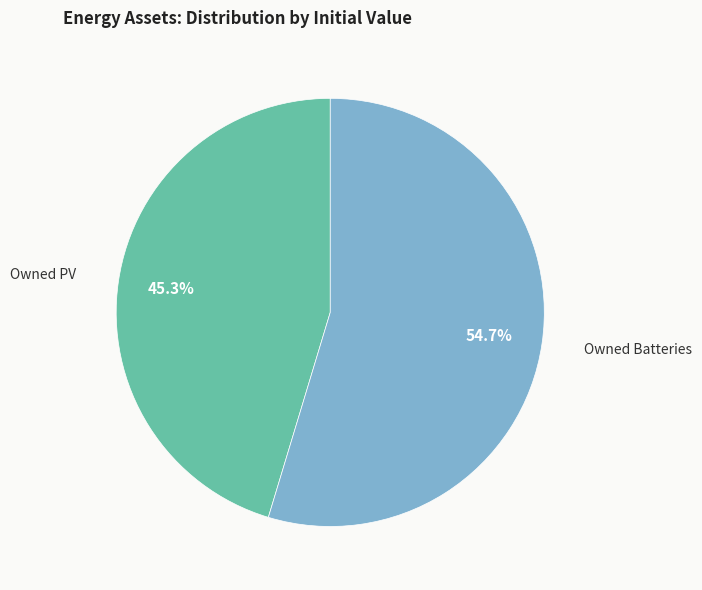

What is the majority slice?

Owned Batteries